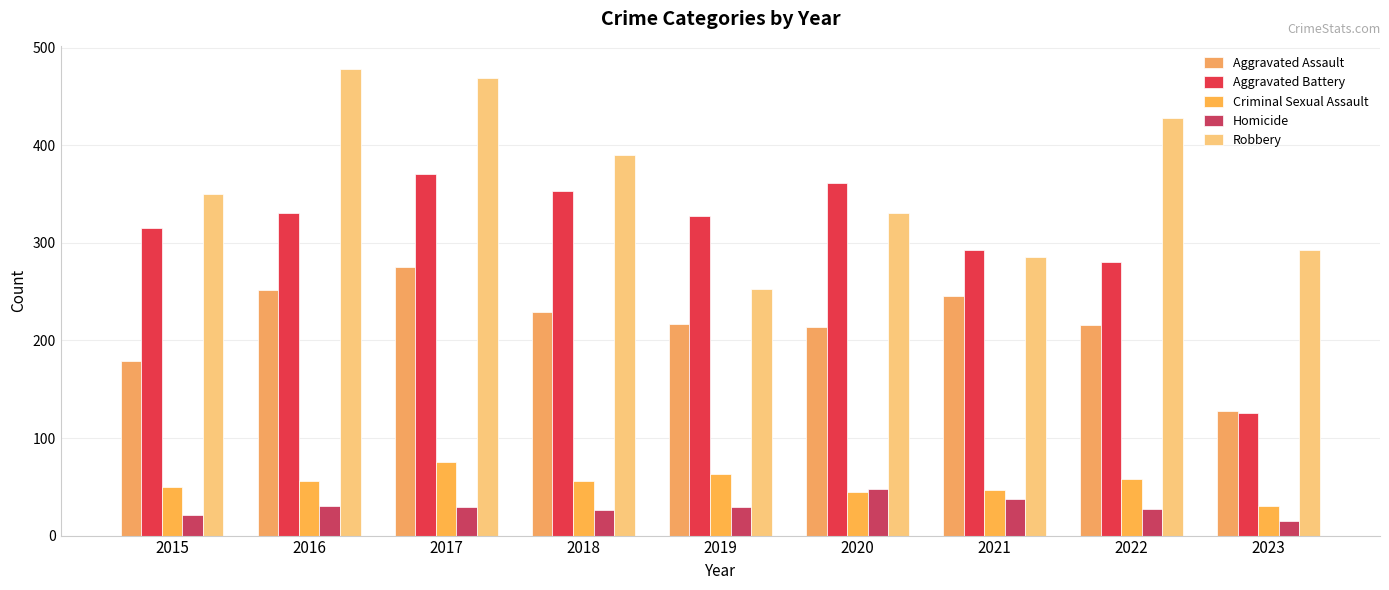

Which label corresponds to the smallest value in the chart?

2023